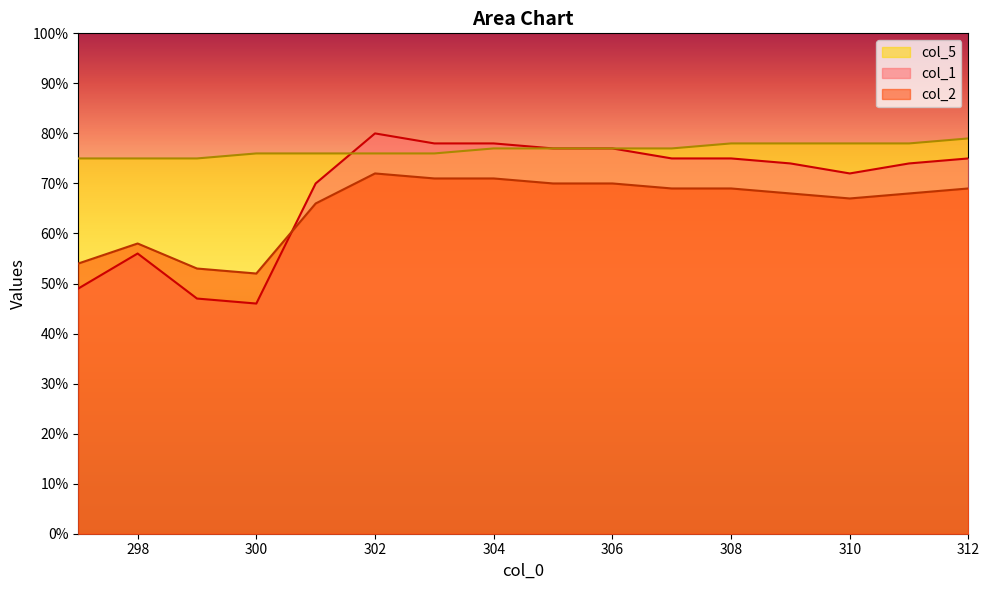

Is it true that col_5 equals 30 at 300?

False